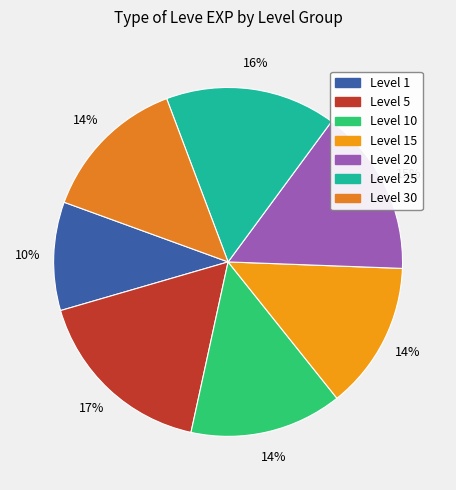

How many slices are in this pie chart?

7